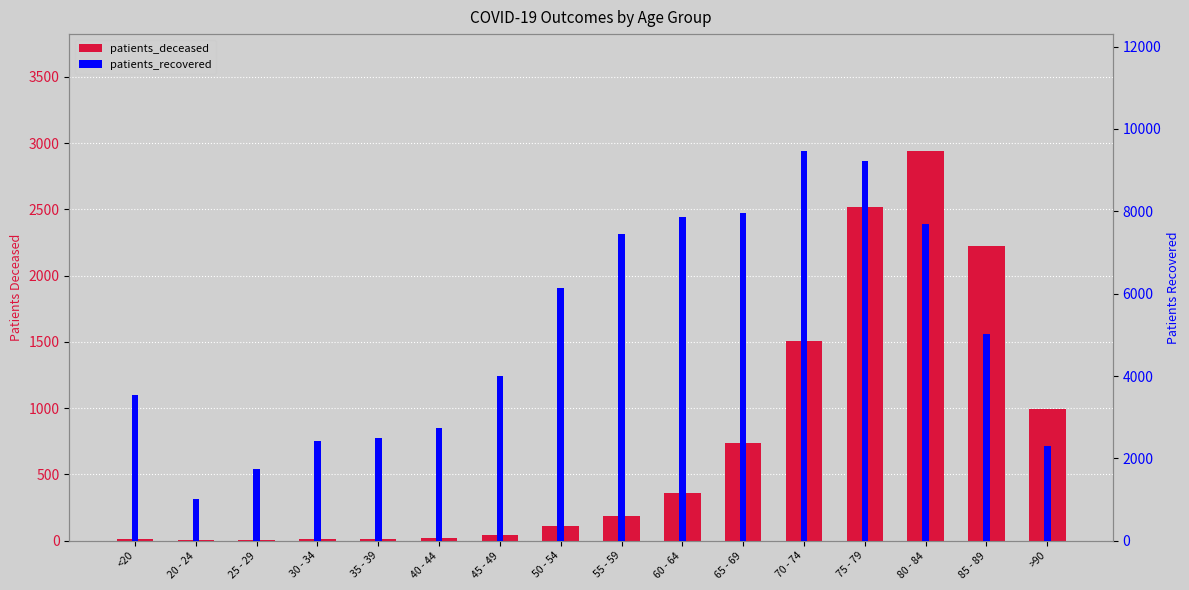

What are all the series names shown in the legend?

patients_deceased, patients_recovered